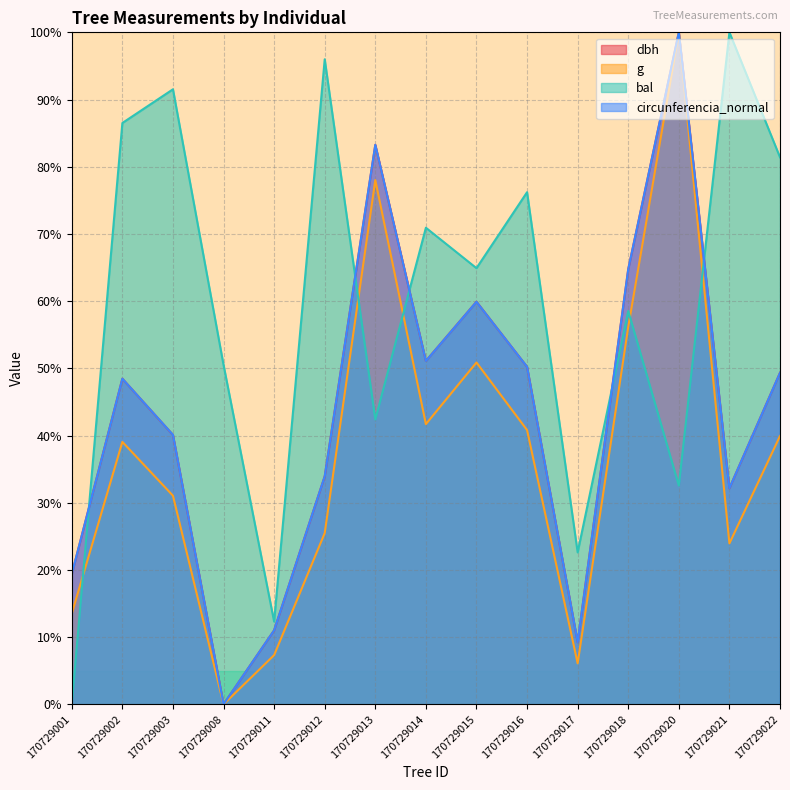

Rank the categories by dbh value from lowest to highest.

170729008, 170729017, 170729011, 170729001, 170729021, 170729012, 170729003, 170729002, 170729022, 170729016, 170729014, 170729015, 170729018, 170729013, 170729020